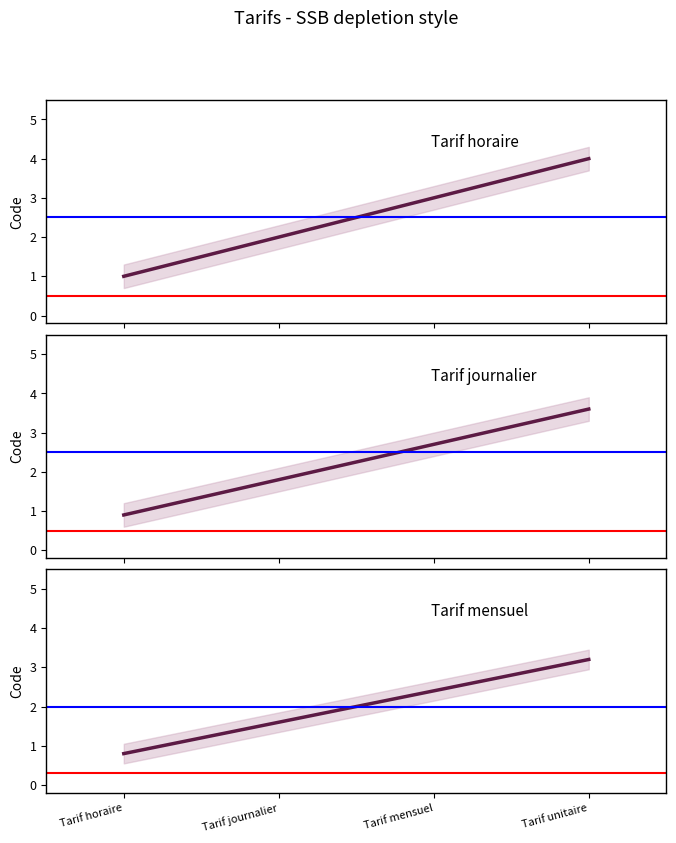

What is the label of the 3rd point from the right?

Tarif journalier